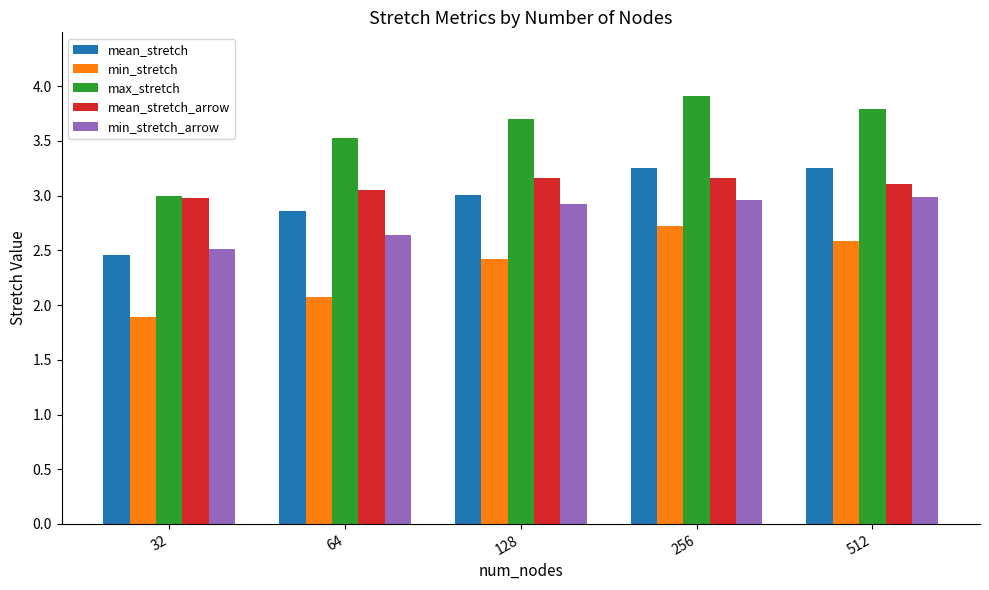

What is the minimum value shown in the chart?

1.9